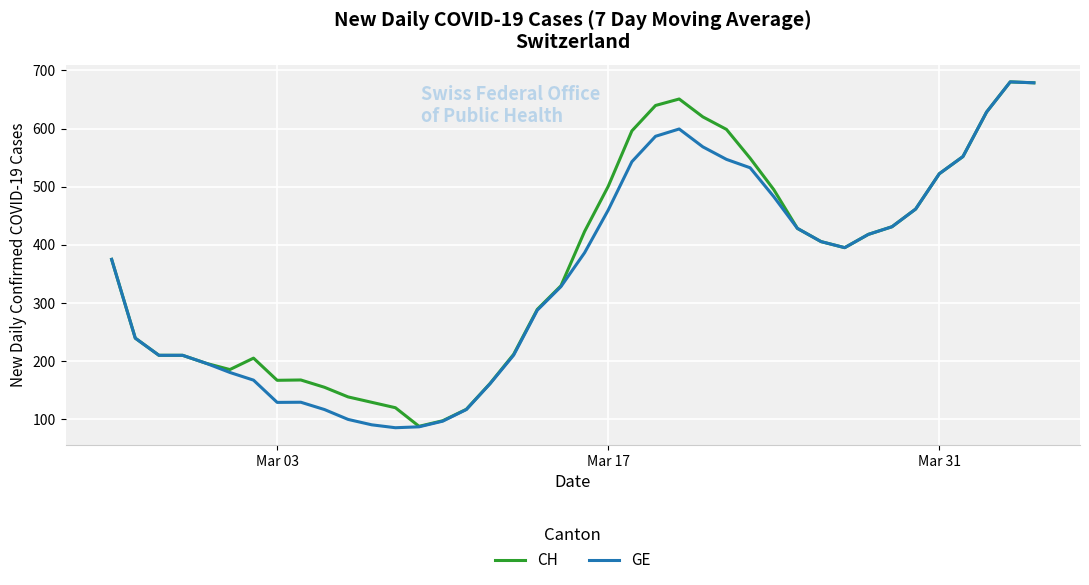

What are all the series names shown in the legend?

CH, GE